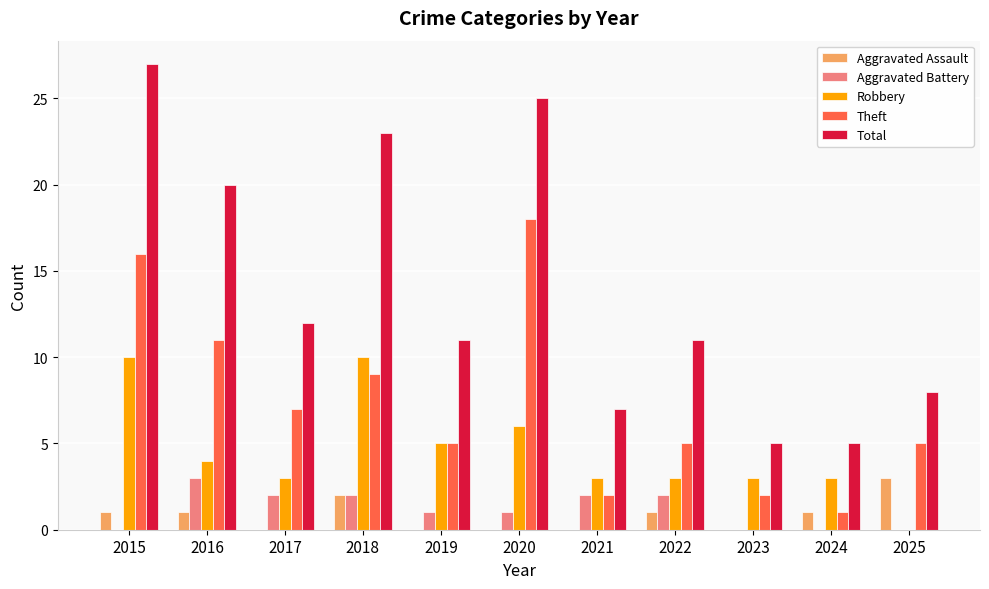

What is the greatest value displayed?

27